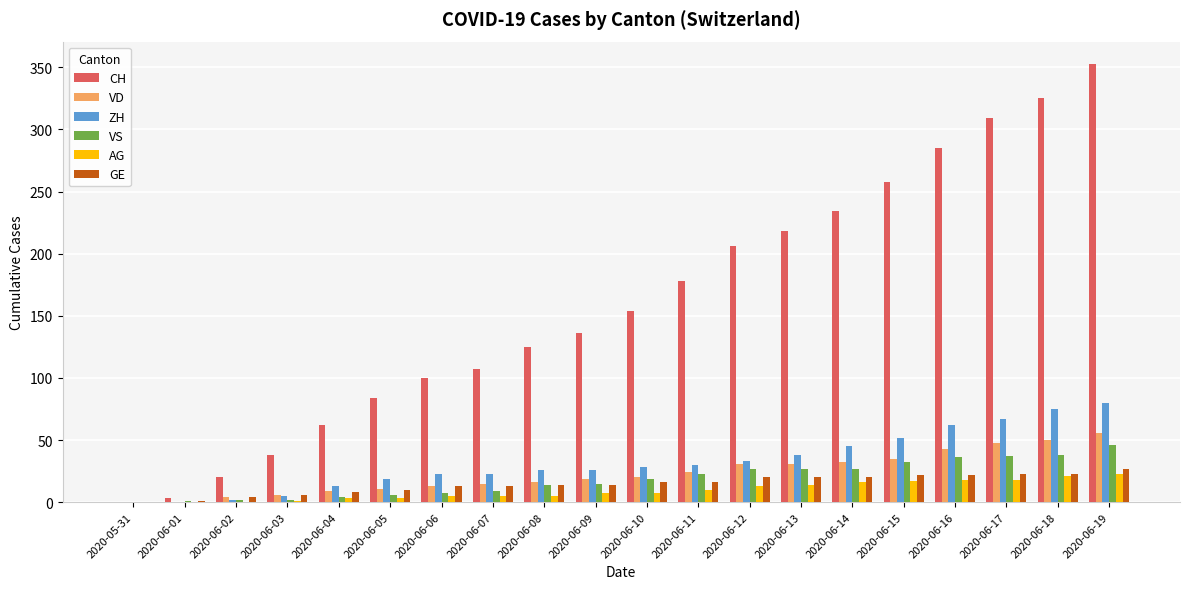

Between 2020-06-02 and 2020-06-05, which series saw the biggest shift?

CH